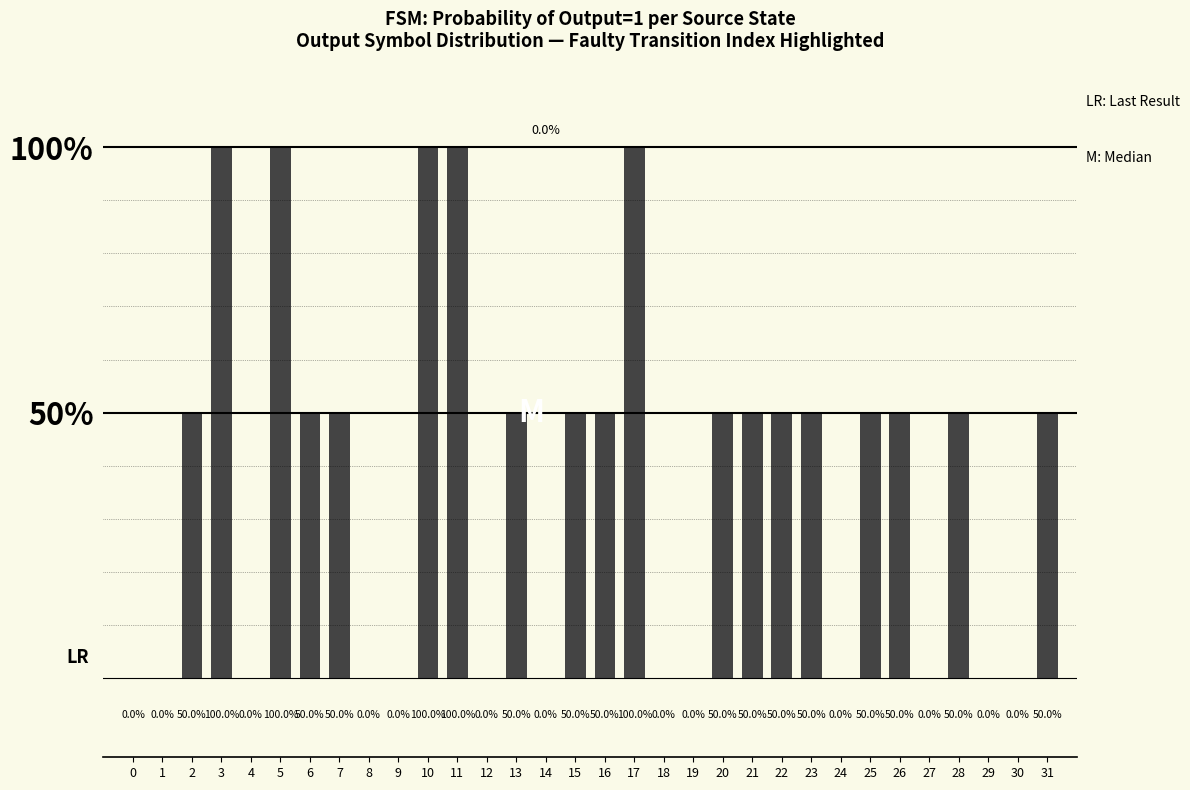

What is the difference between the maximum and second lowest values?

1.0